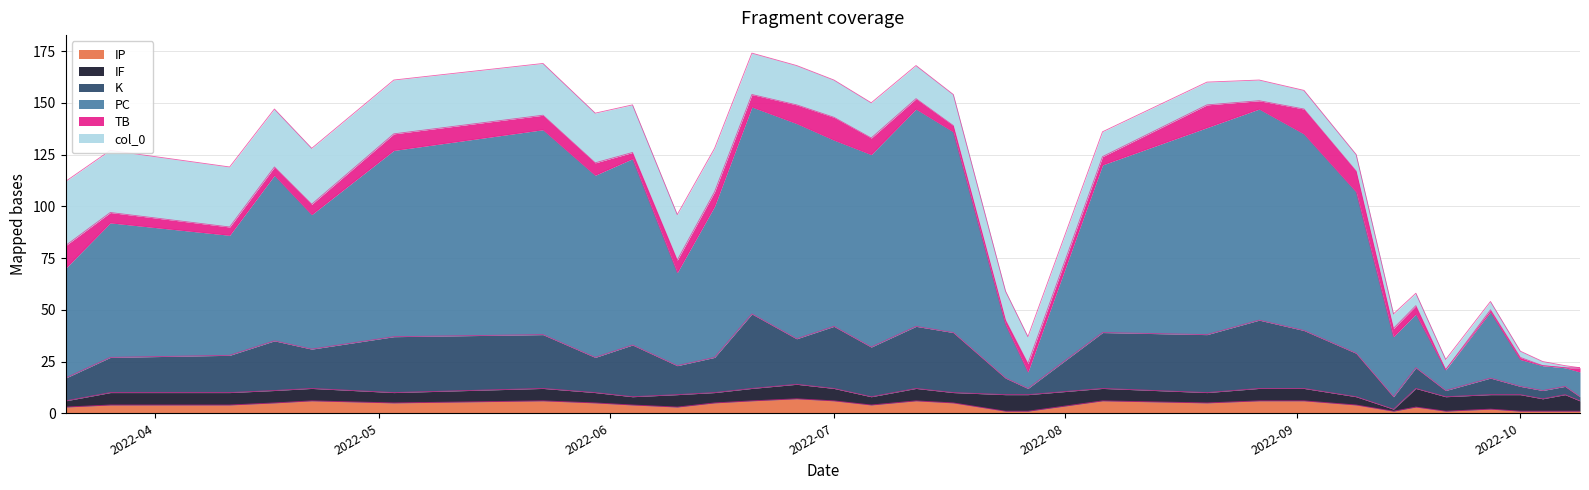

What is the difference between the IP values at 2022-07-06 and 2022-06-20?

2